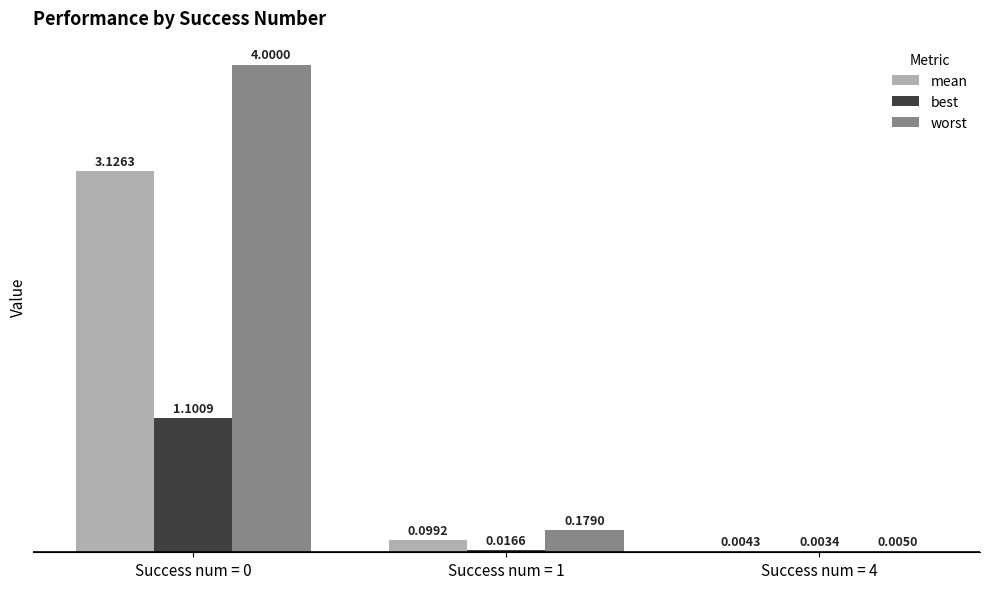

Which series changed the most between Success num = 0 and Success num = 4?

worst